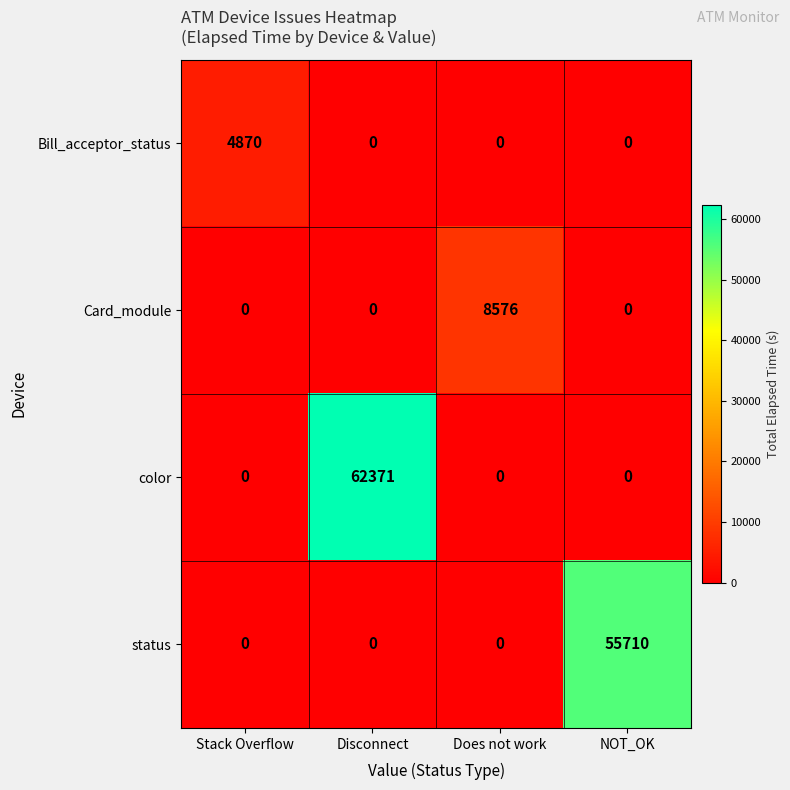

List the series in order of their peak value, highest first.

color, status, Card_module, Bill_acceptor_status